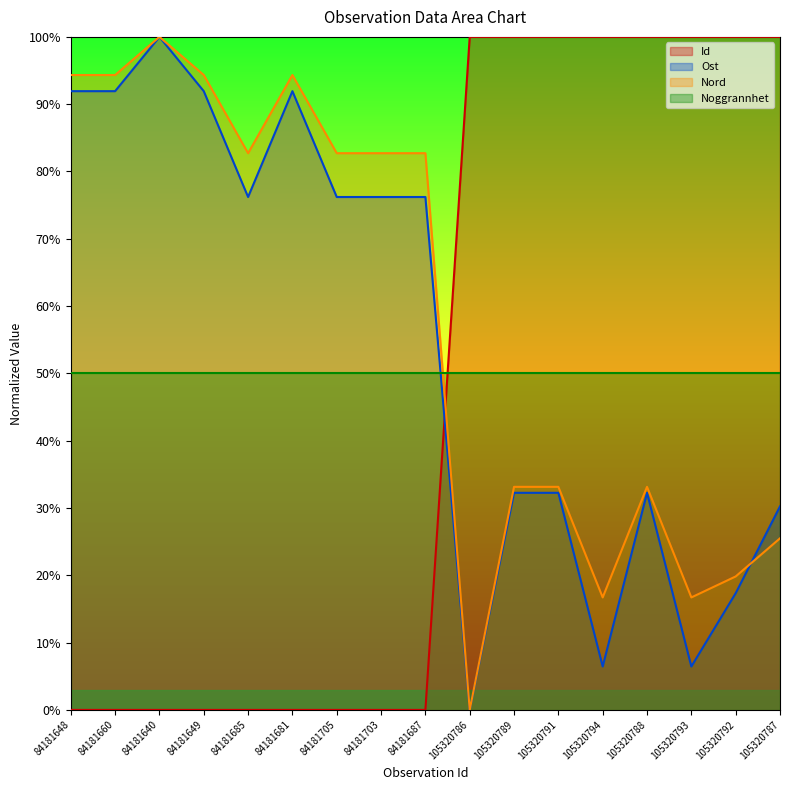

Which label corresponds to the largest value in the chart?

105320794